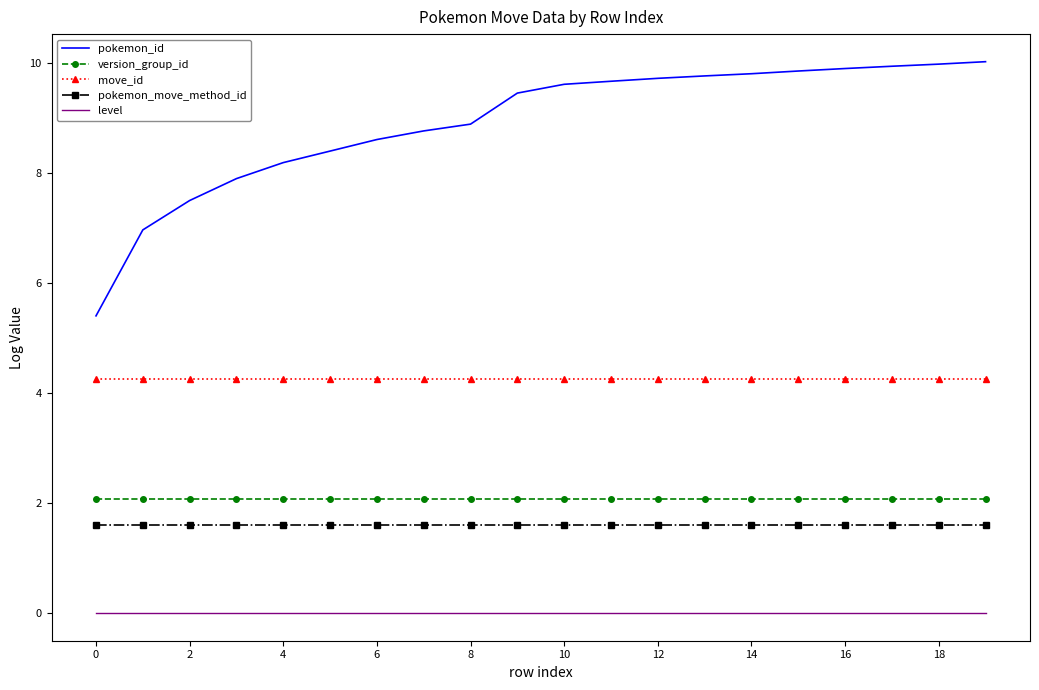

What are all the series names shown in the legend?

pokemon_id, version_group_id, move_id, pokemon_move_method_id, level